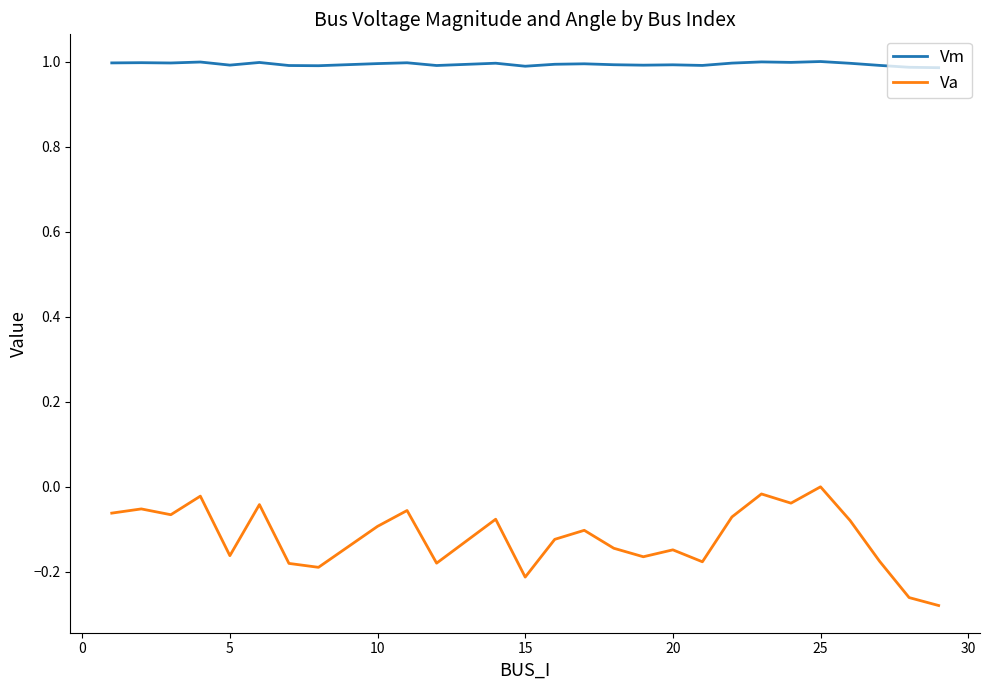

In Vm, how many points are higher than both neighbors (excluding endpoints)?

9